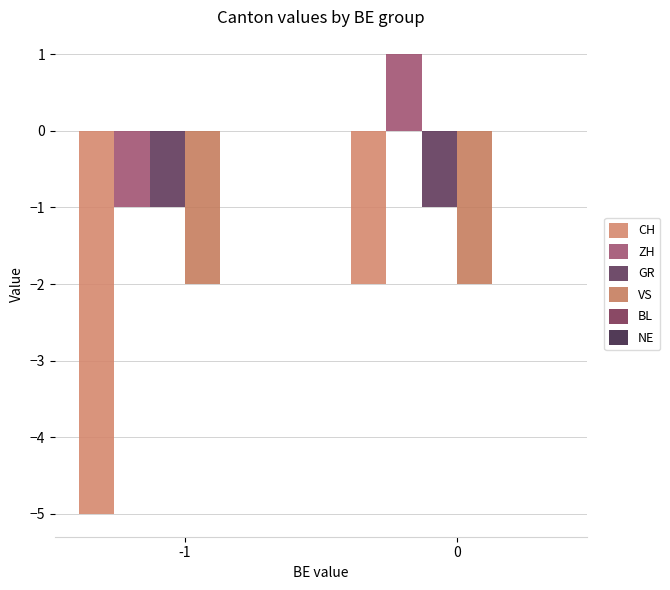

Reading left to right, list all the values displayed in this chart.

CH: -5	-2
ZH: -1	1
GR: -1	-1
VS: -2	-2
BL: 0	0
NE: 0	0